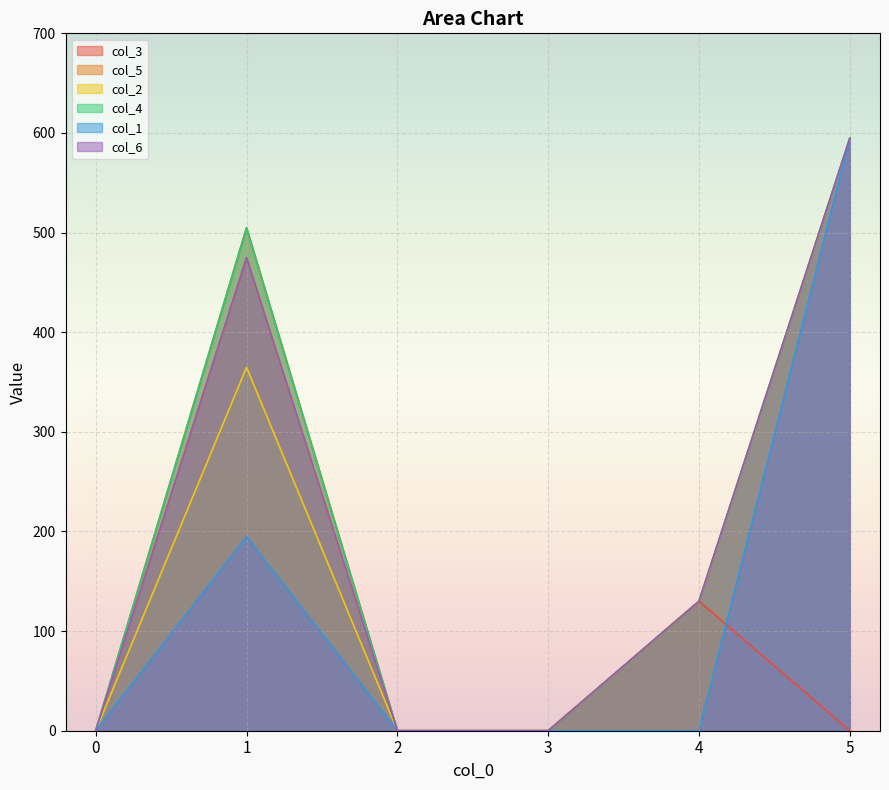

True or false: col_5 and col_4 intersect in this chart.

False